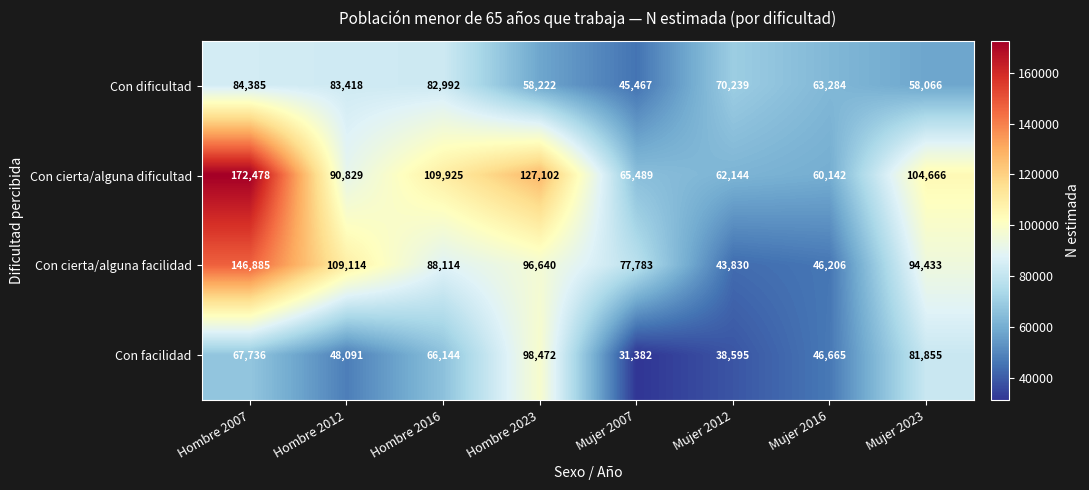

What is the sum of all Con dificultad values?

546073